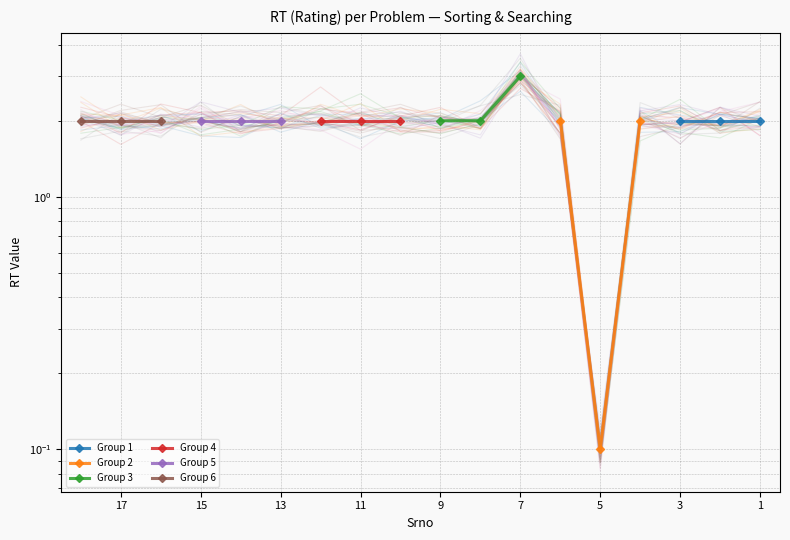

Which series has the widest spread of values?

Group 2